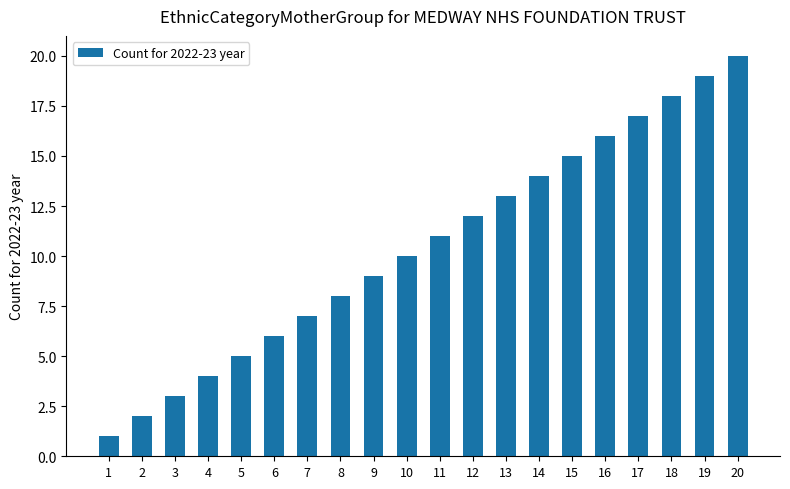

What is the value of the 1st bar from the left?

1